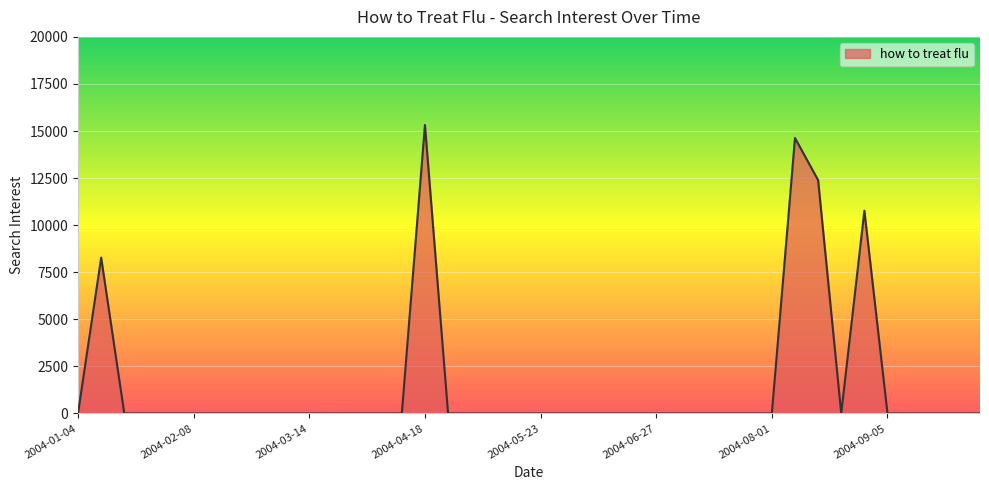

What is the greatest value displayed?

15322.0